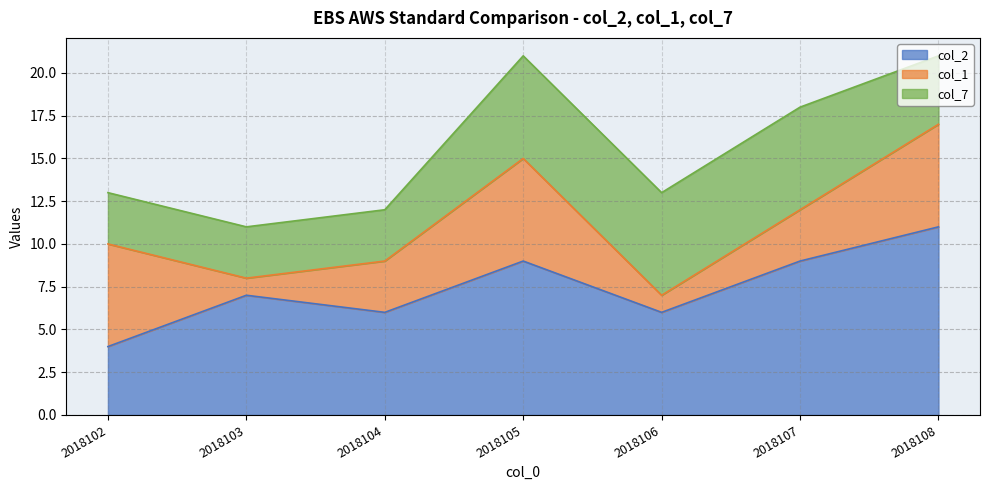

How many lines are shown in the chart?

3